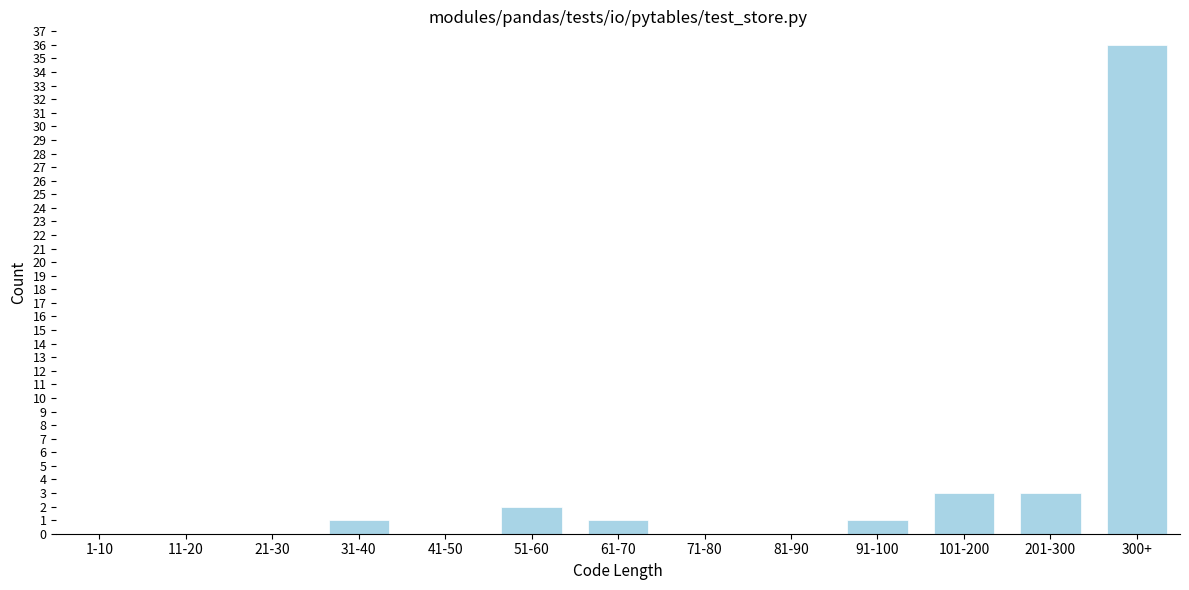

Reading left to right, what are all the values shown in this chart?

1-10=0	11-20=0	21-30=0	31-40=1	41-50=0	51-60=2	61-70=1	71-80=0	81-90=0	91-100=1	101-200=3	201-300=3	300+=36